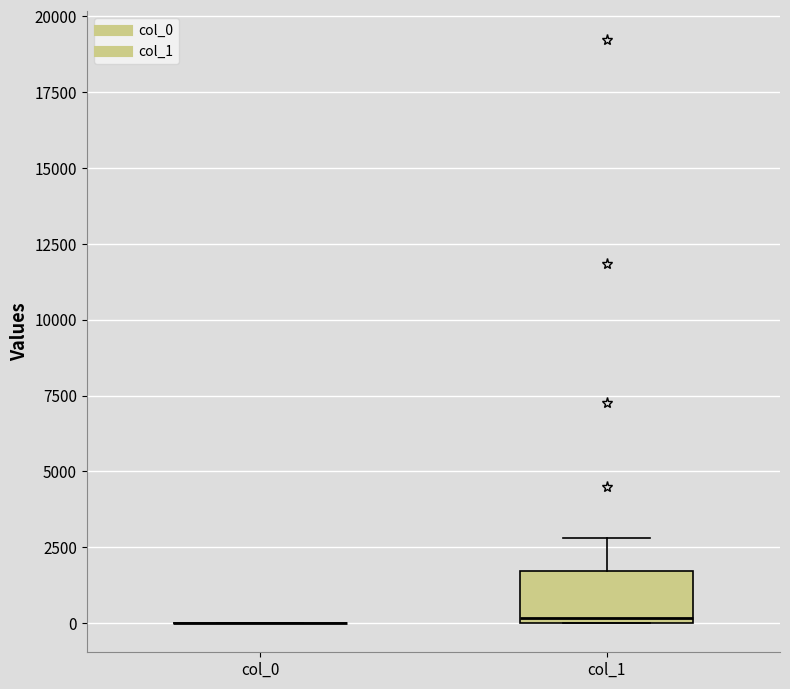

Comparing the boxes themselves (not the whiskers), which one is the tallest?

col_1